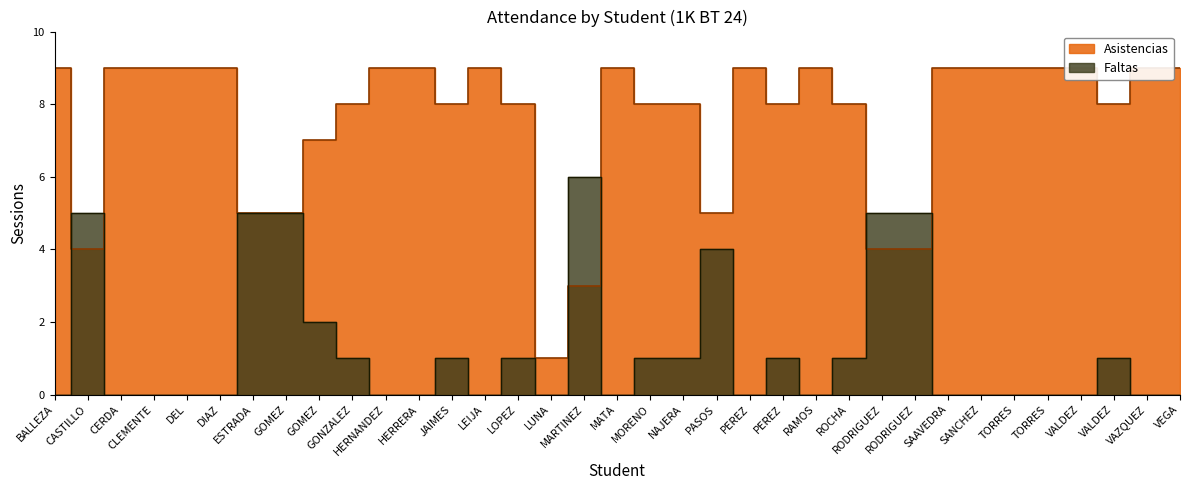

Between which two adjacent categories do Faltas and Asistencias first intersect?

BALLEZA and CASTILLO